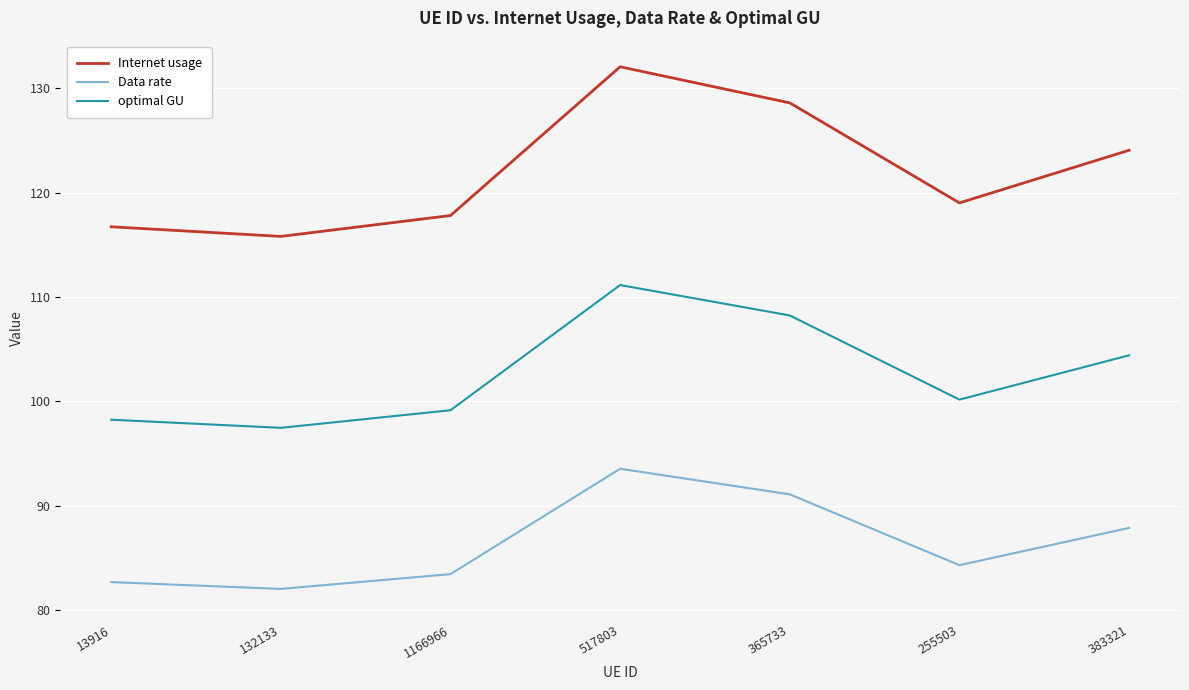

What is the difference between the highest and lowest values at 13916?

34.0